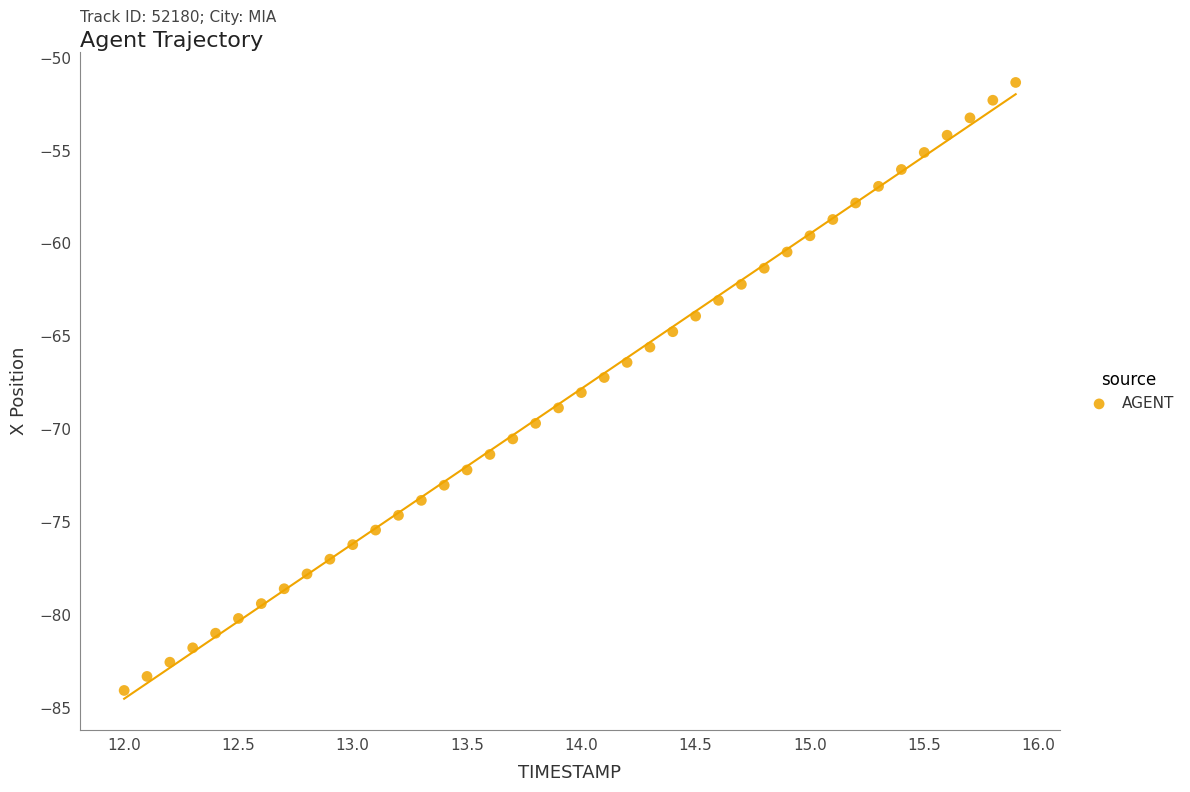

What is the range of Y values (max minus min)?

32.7